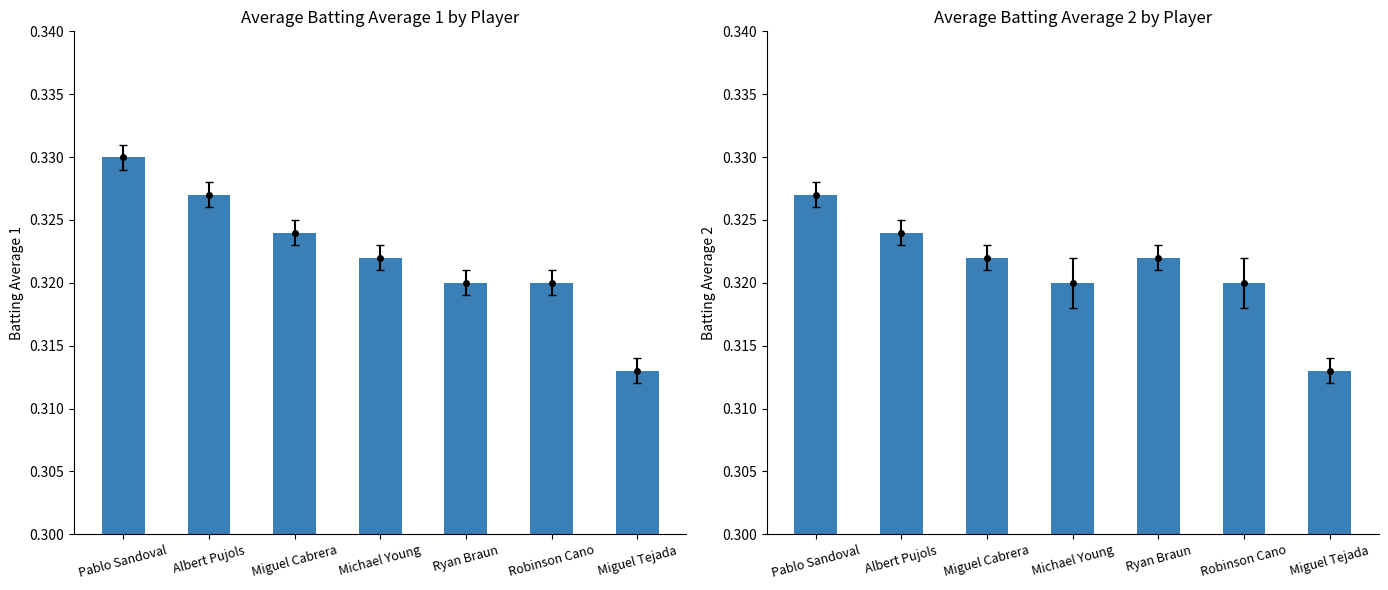

Count the Batting Average1 values in the range 0 to 1.

7